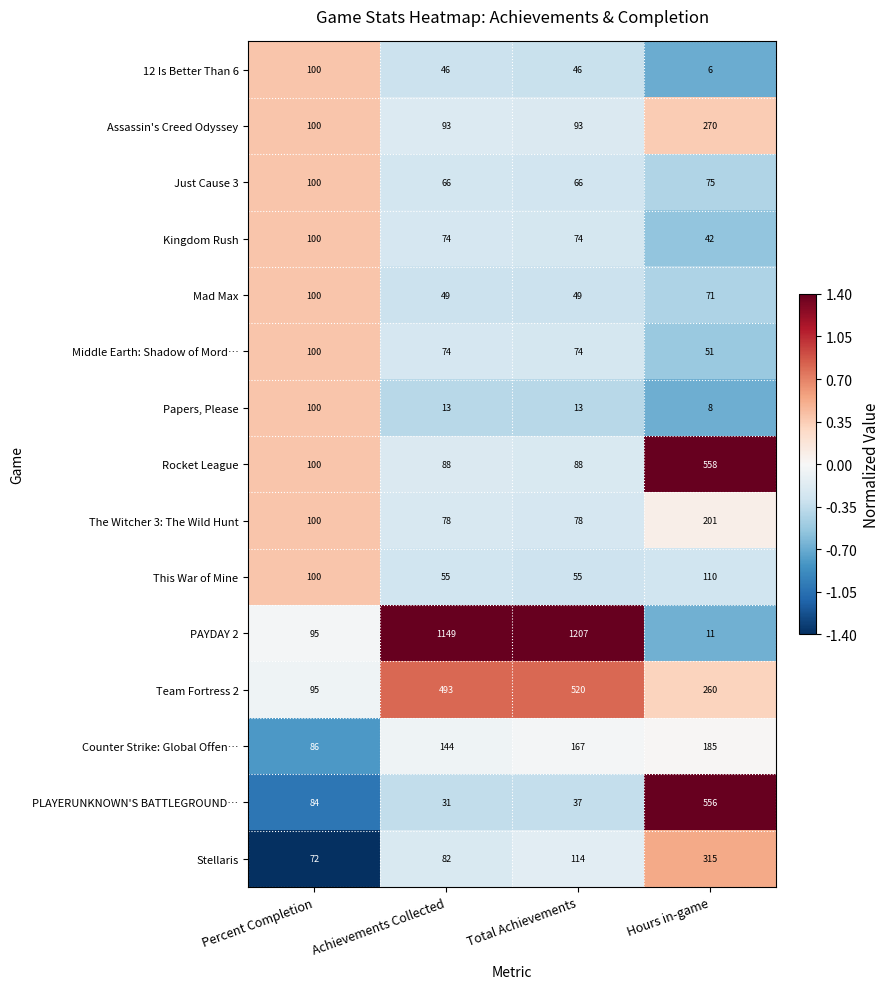

What is the difference between the highest and lowest values at Achievements Collected?

1136